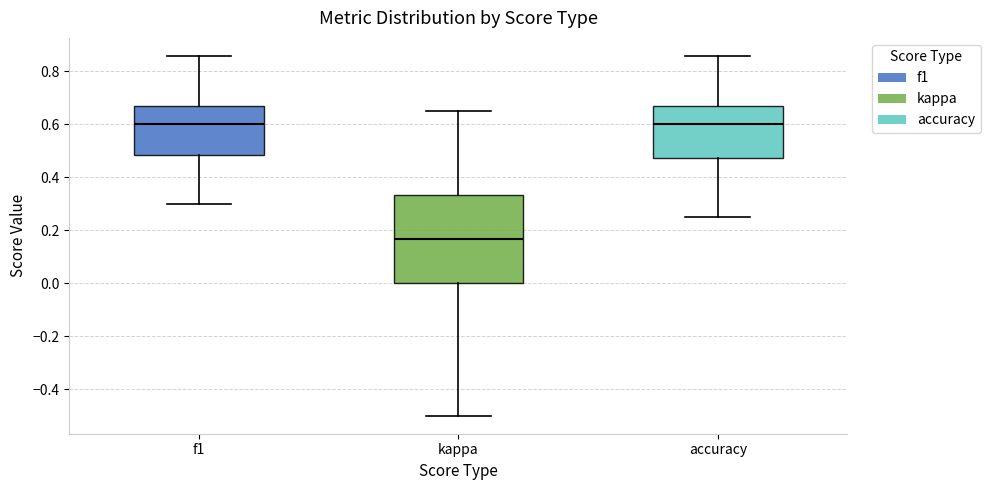

Reading left to right, read every box against the y-axis: the position of its median line, the range the box covers, and the ends of its whiskers. The values are not printed on the chart, so give them approximately, as read against the axis.

f1: median 0.60, box 0.48 to 0.66, whiskers 0.30 to 0.86
kappa: median 0.16, box 0.00 to 0.34, whiskers -0.50 to 0.66
accuracy: median 0.60, box 0.48 to 0.66, whiskers 0.26 to 0.86